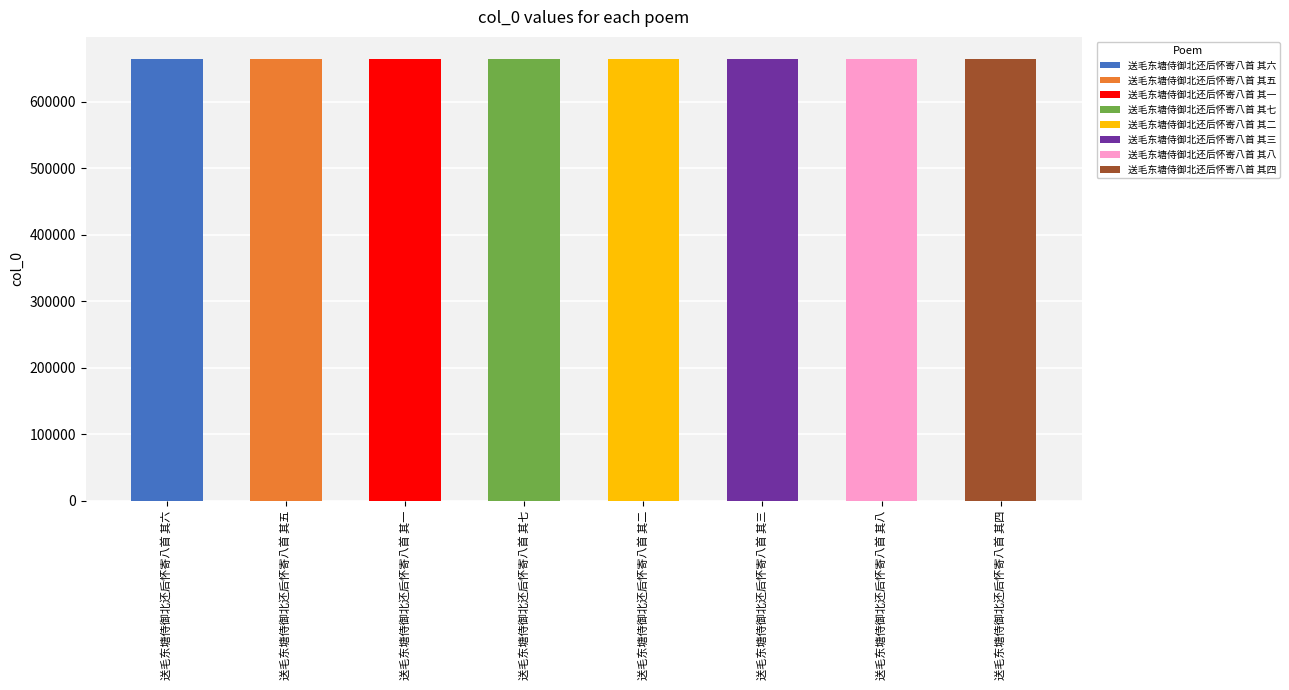

What is the label of the 1st bar from the left?

送毛东塘侍御北还后怀寄八首 其六